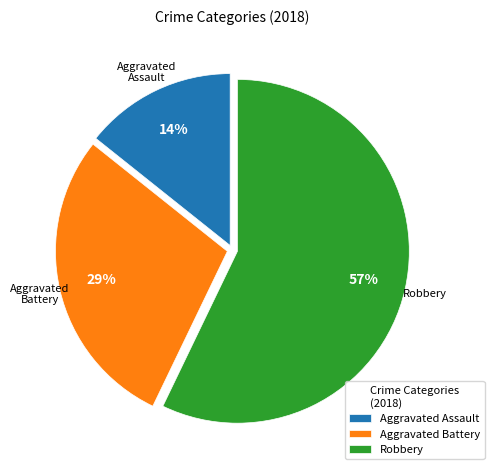

The Aggravated Battery slice represents 29% of the pie. True or false?

True